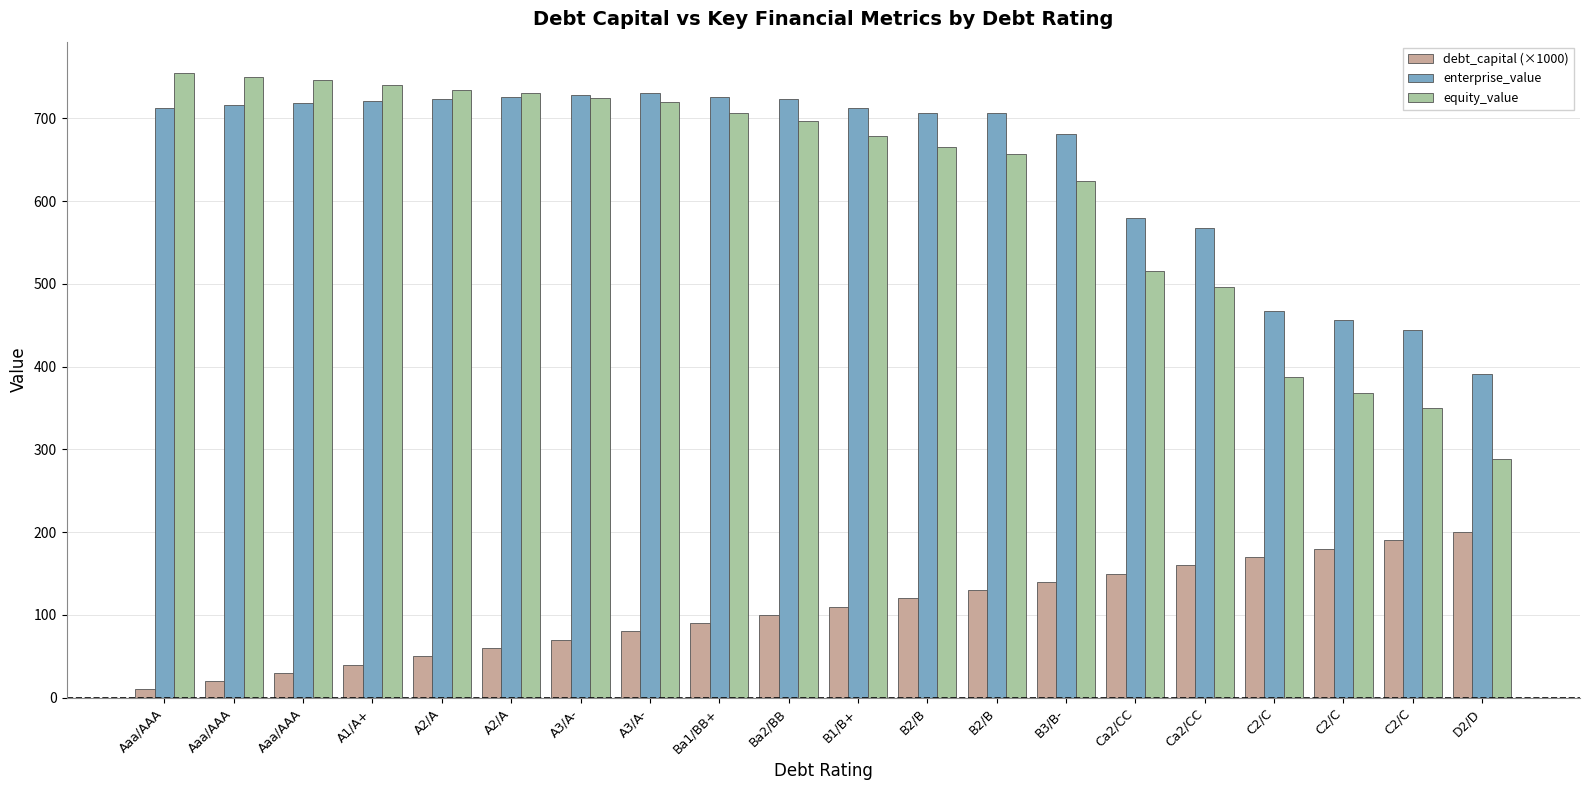

What are all the series names shown in the legend?

debt_capital (×1000), enterprise_value, equity_value